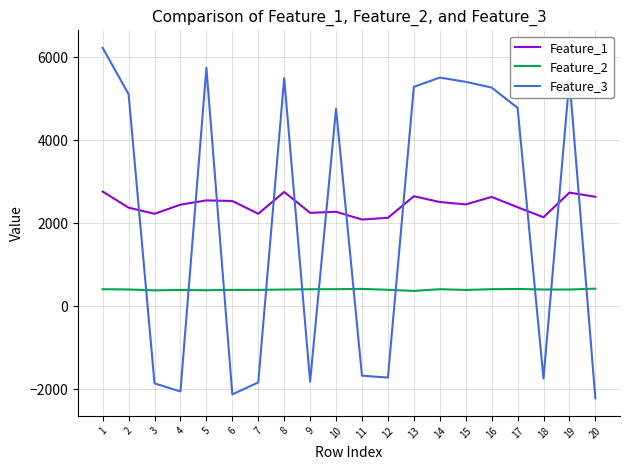

The value of Feature_3 at 16 is 5267.8. True or false?

True